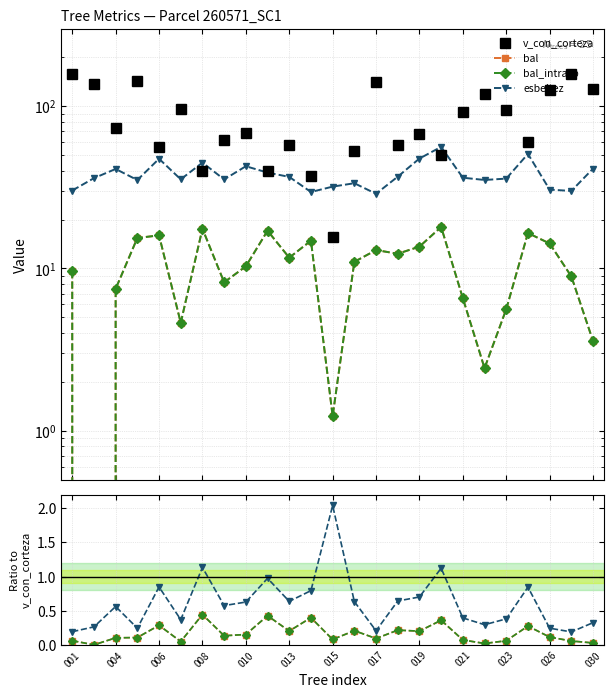

What are all the series names shown in the legend?

v_con_corteza, bal, bal_intrasp, esbeltez